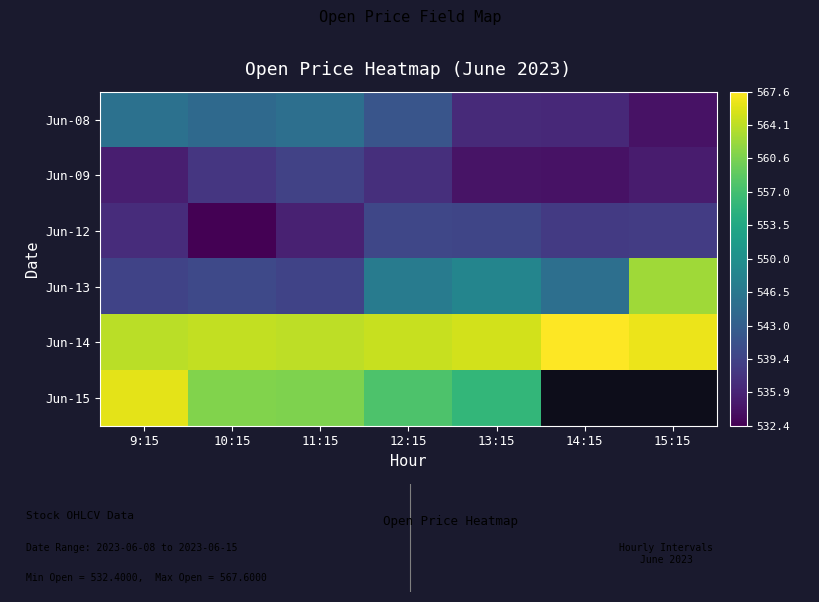

Reading right to left, transcribe all the data shown in this chart.

Jun-08: 15:15=534.1	14:15=536.4	13:15=536.6	12:15=541.7	11:15=545.2	10:15=544.5	9:15=545.6
Jun-09: 15:15=535.0	14:15=534.2	13:15=534.2	12:15=537.1	11:15=539.4	10:15=538.0	9:15=535.4
Jun-12: 15:15=538.7	14:15=538.3	13:15=539.7	12:15=539.9	11:15=535.6	10:15=532.4	9:15=536.8
Jun-13: 15:15=562.5	14:15=545.3	13:15=548.4	12:15=547.0	11:15=539.5	10:15=540.2	9:15=539.5
Jun-14: 15:15=566.5	14:15=567.6	13:15=565.2	12:15=564.7	11:15=564.0	10:15=564.3	9:15=564.0
Jun-15: 15:15=0.0	14:15=0.0	13:15=555.7	12:15=557.8	11:15=560.8	10:15=560.9	9:15=566.2